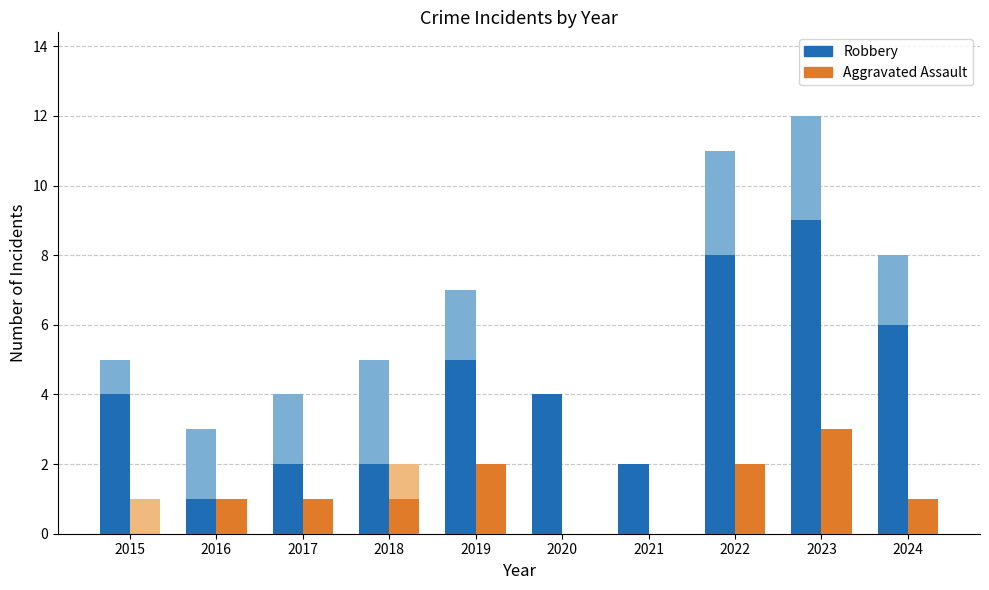

What is the sum of the Aggravated Assault values at 2015 and 2016?

1